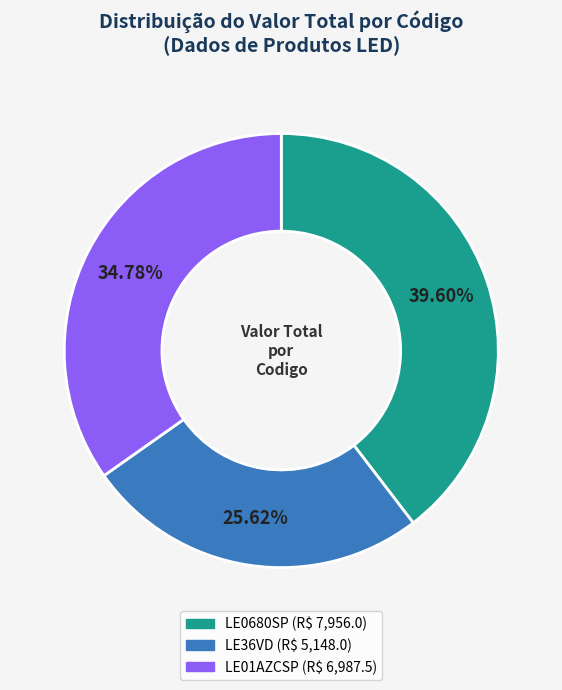

Does LE01AZCSP account for over 50% of the chart?

No